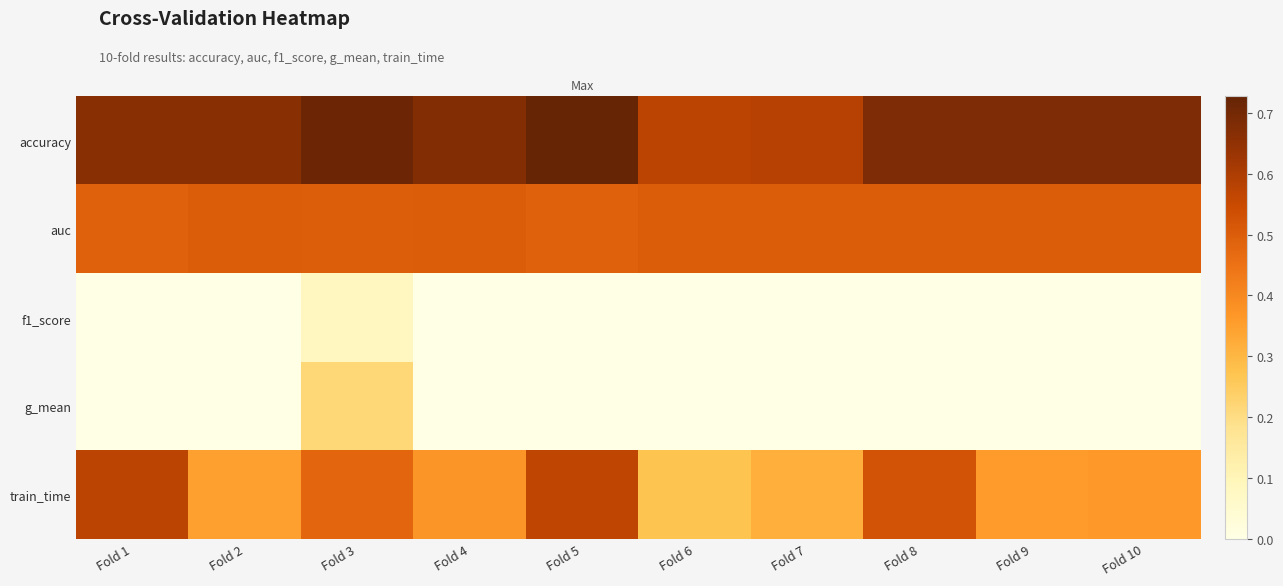

At how many categories does at least one series exceed 0?

10